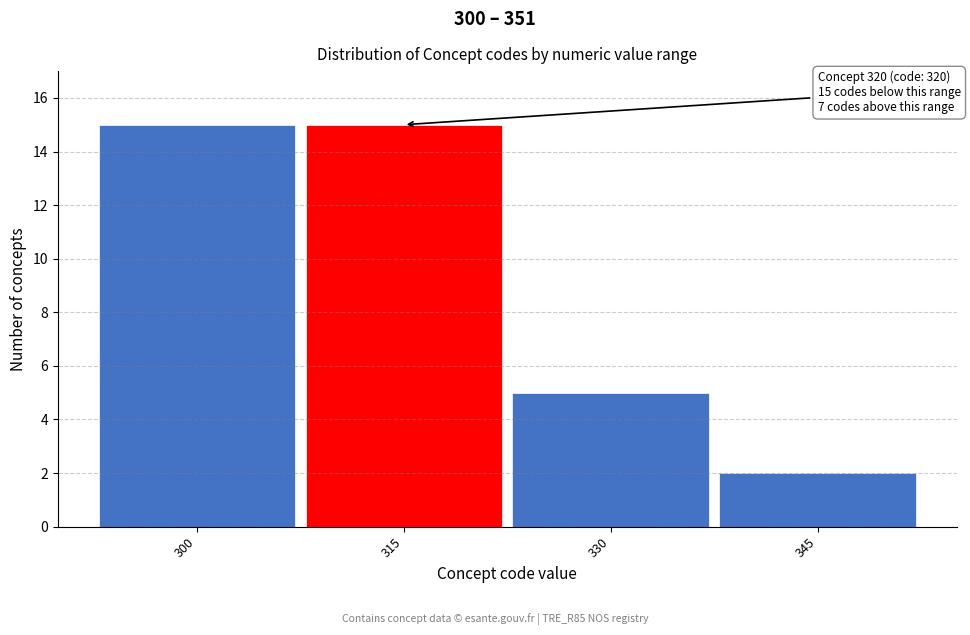

Reading left to right, extract all data points from this chart.

300=15	315=15	330=5	345=2